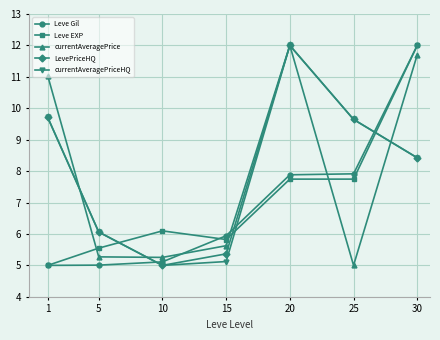

True or false: Leve Gil has more than 1 points higher than both neighbors.

False